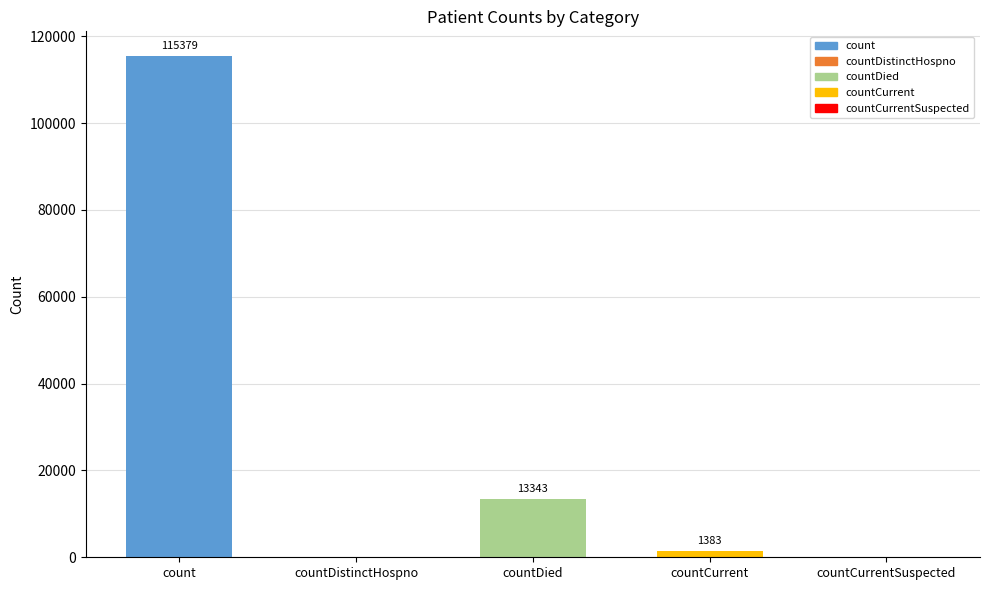

What position from the right is countCurrent?

2